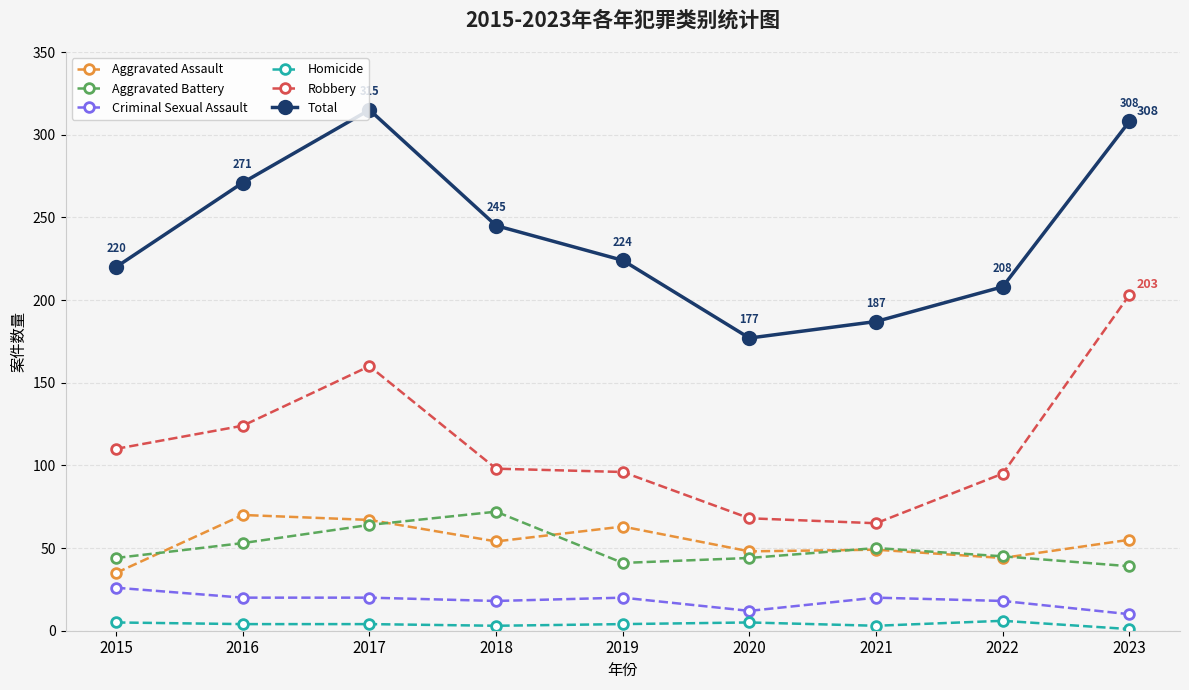

Rank the series at 2018 from highest to lowest value.

Total, Robbery, Aggravated Battery, Aggravated Assault, Criminal Sexual Assault, Homicide